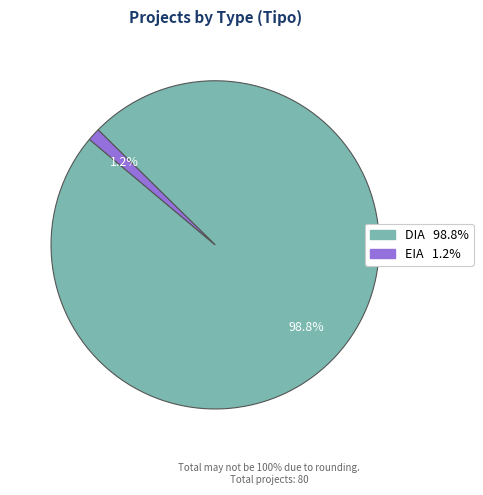

Combined, what portion of the pie is DIA and EIA?

100.0%